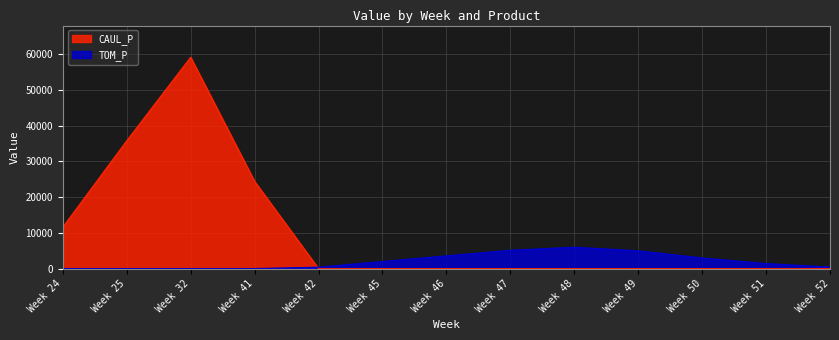

The TOM_P series shows -2432.5 at Week 41. True or false?

False